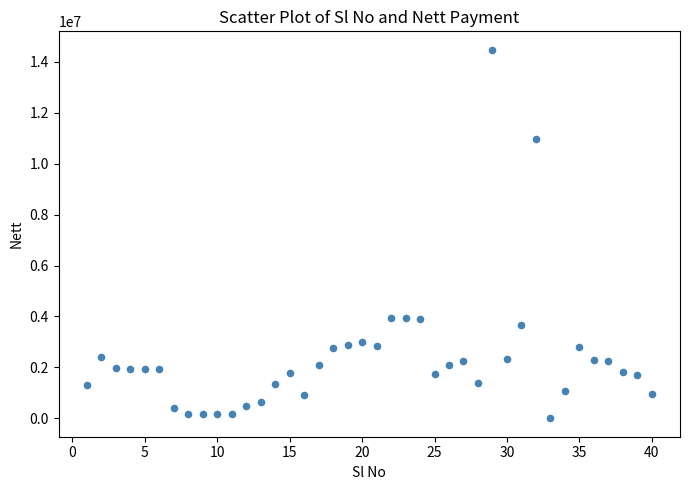

What is the range of X values (max minus min)?

39